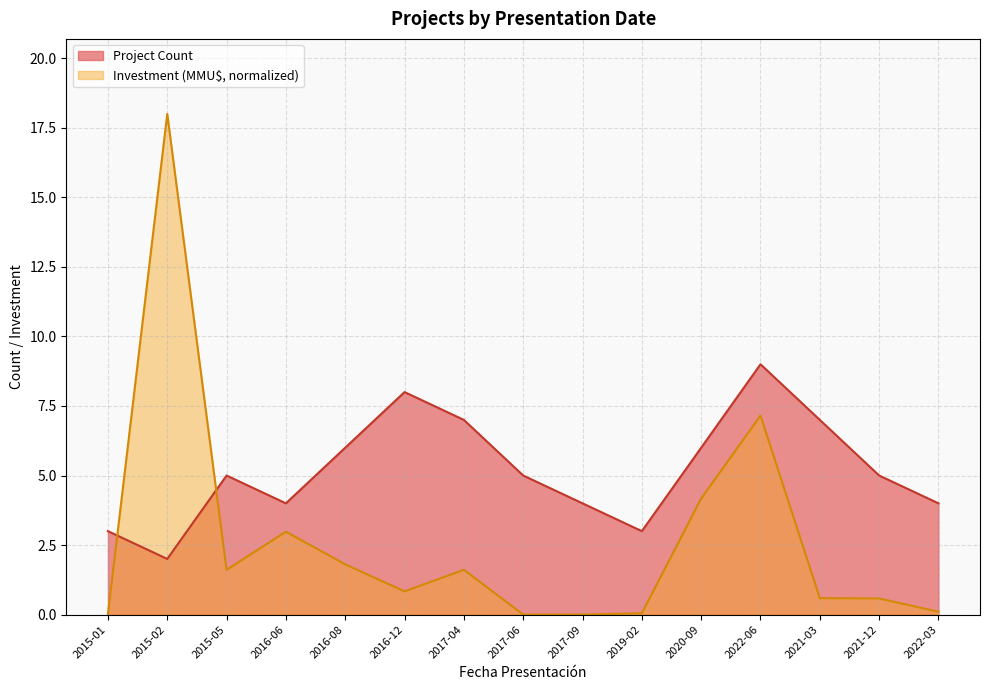

True or false: Project Count has more than 0 interior local peaks.

True